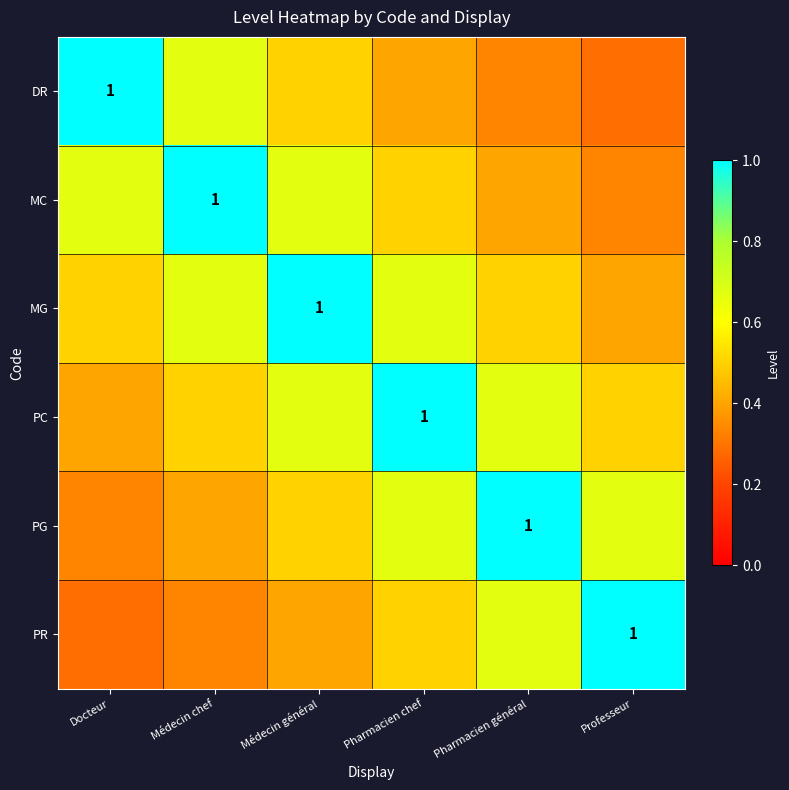

Count the number of categories in the chart.

6